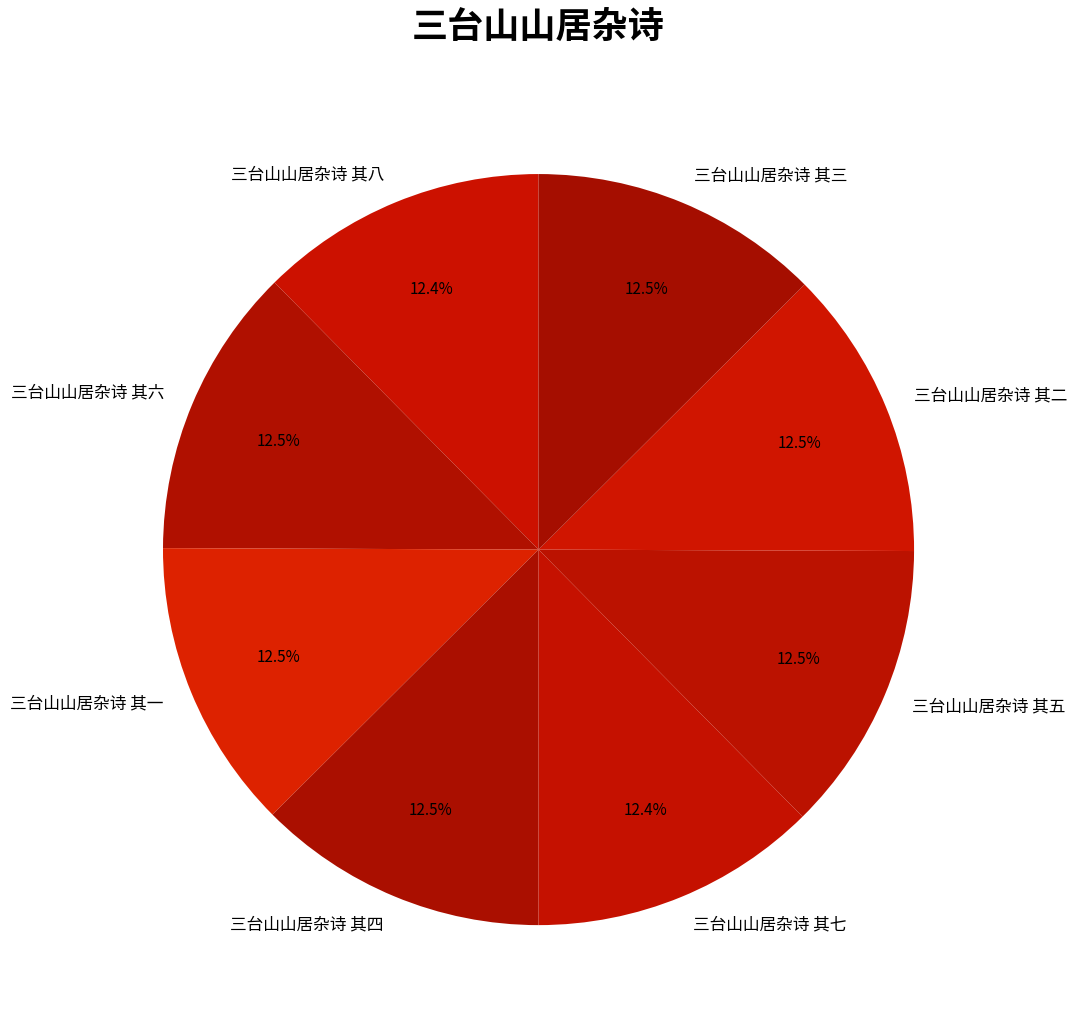

Is there a majority slice in this chart?

No